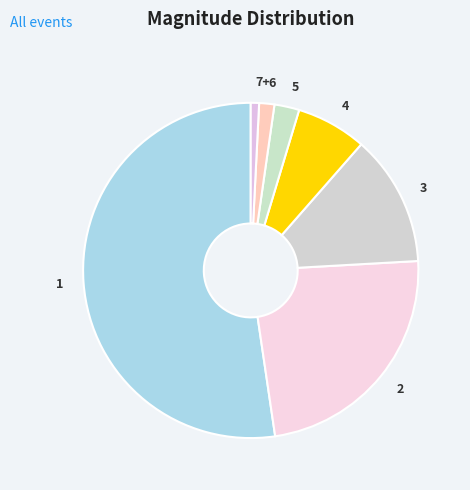

Combined, do 1 and 6 account for over 50%?

Yes